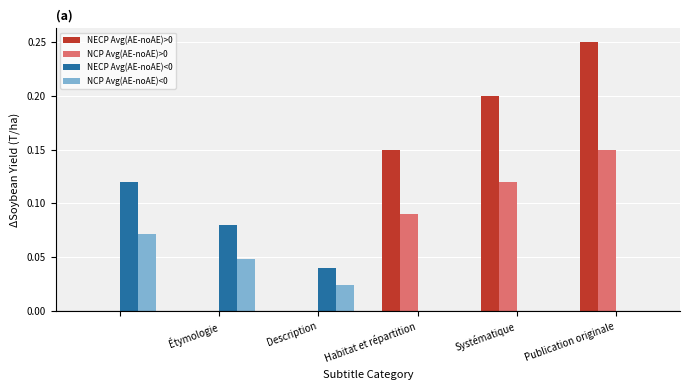

What is the sum of all NECP Avg(AE-noAE)>0 values?

0.6